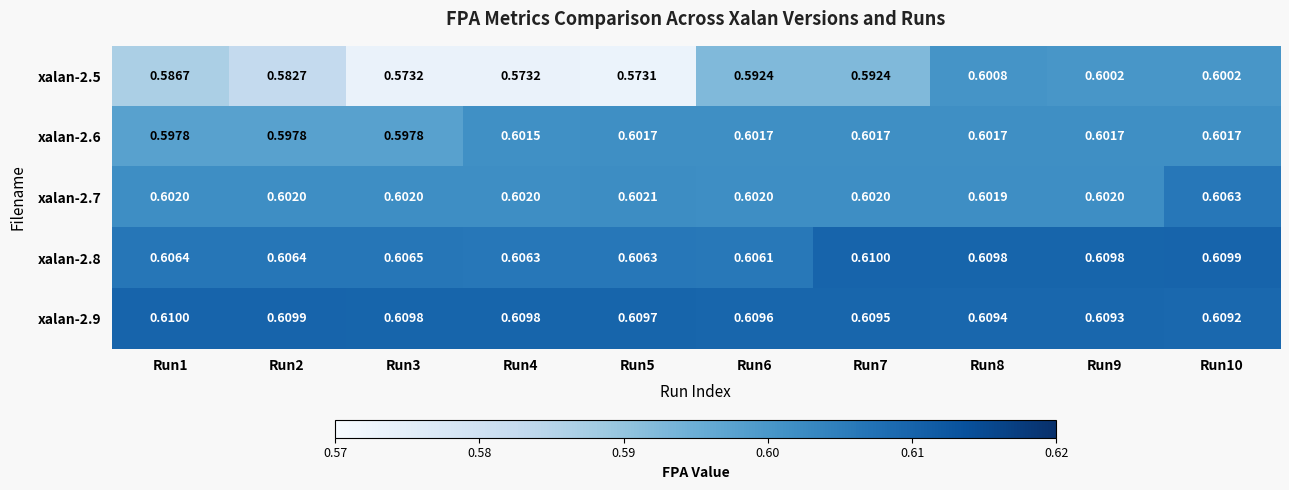

Is the value of xalan-2.6 at Run5 greater than the value of xalan-2.7 at Run3?

No